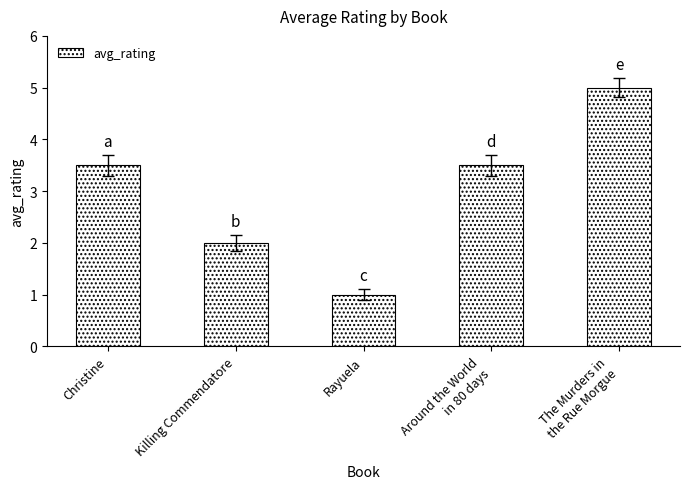

What is the minimum value shown in the chart?

1.0